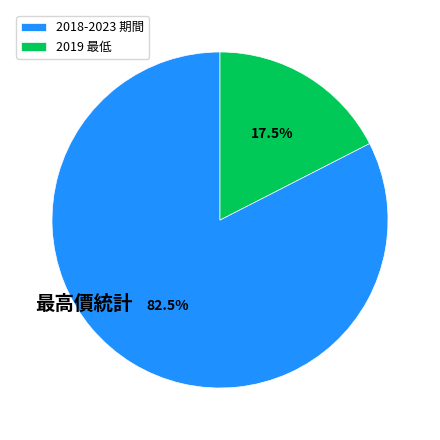

Combined, do 2018-2023 期間 and 2019 最低 account for over 50%?

Yes